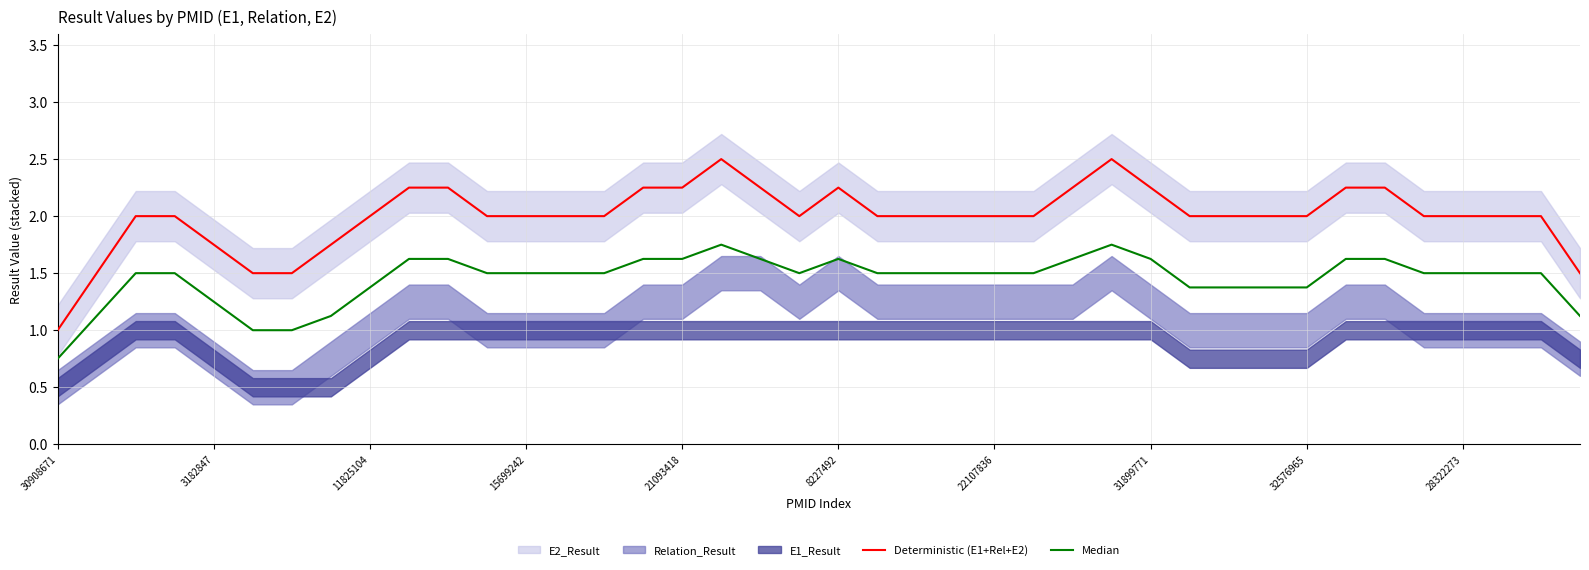

What is the highest value of the Deterministic (E1+Rel+E2) series?

2.5